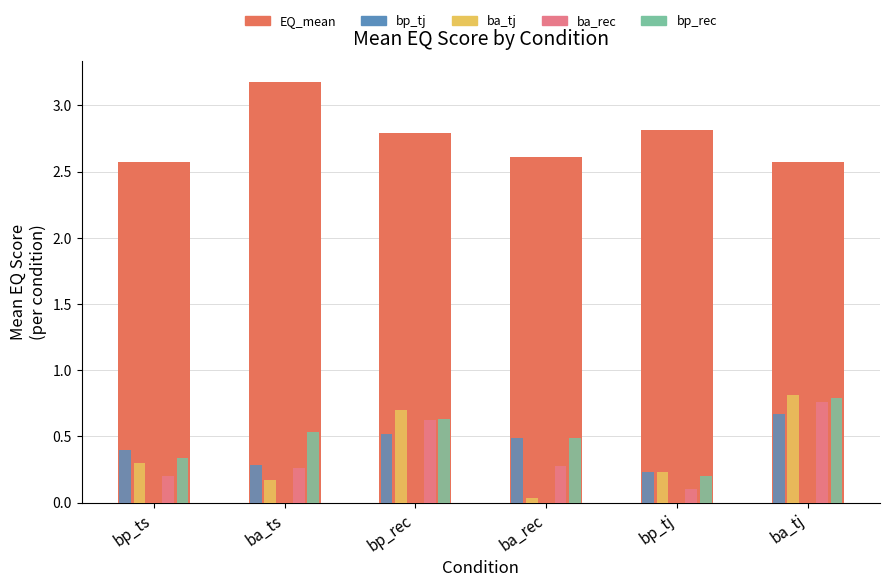

What is the difference between the highest and lowest values at bp_tj?

2.7